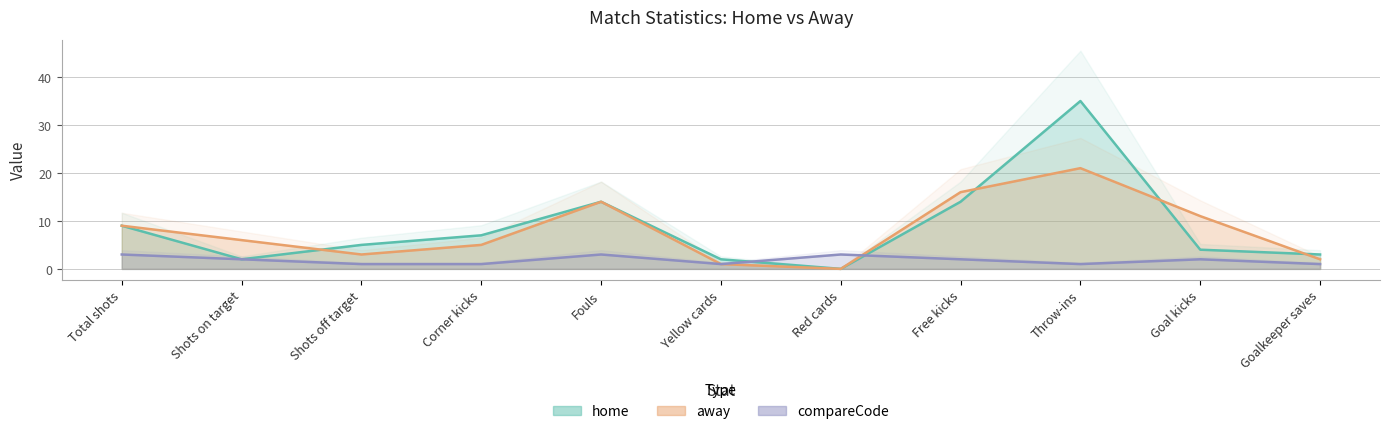

Reading right to left, what are all the values shown in this chart?

home: Goalkeeper saves=3	Goal kicks=4	Throw-ins=35	Free kicks=14	Red cards=0	Yellow cards=2	Fouls=14	Corner kicks=7	Shots off target=5	Shots on target=2	Total shots=9
away: Goalkeeper saves=2	Goal kicks=11	Throw-ins=21	Free kicks=16	Red cards=0	Yellow cards=1	Fouls=14	Corner kicks=5	Shots off target=3	Shots on target=6	Total shots=9
compareCode: Goalkeeper saves=1	Goal kicks=2	Throw-ins=1	Free kicks=2	Red cards=3	Yellow cards=1	Fouls=3	Corner kicks=1	Shots off target=1	Shots on target=2	Total shots=3